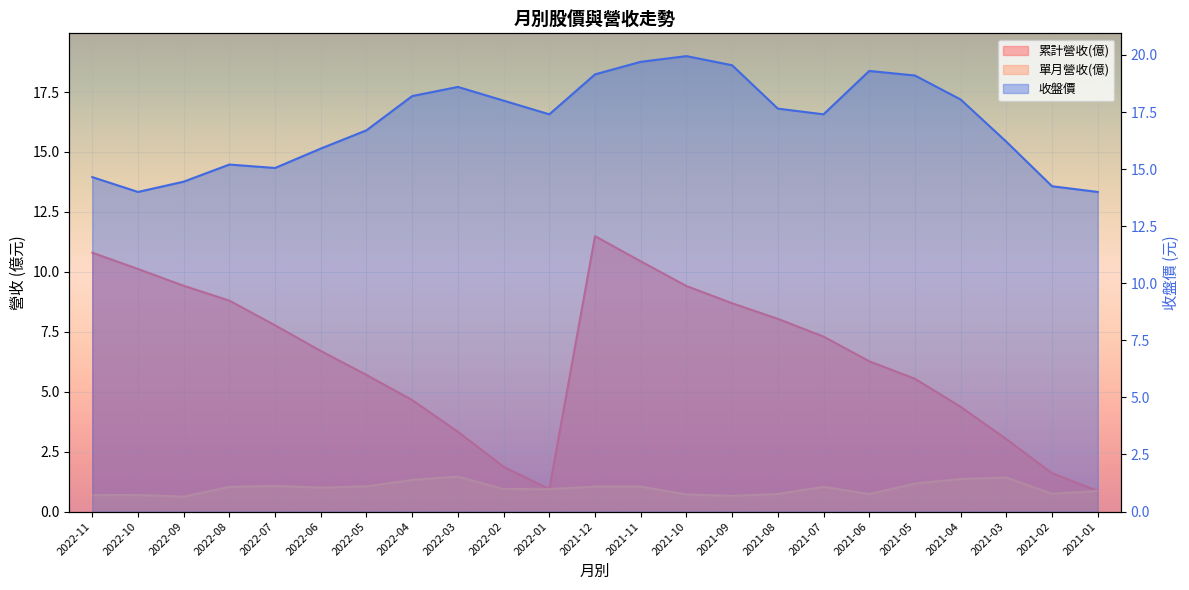

The 單月營收(億) series shows 1.0 at 2022-08. True or false?

True